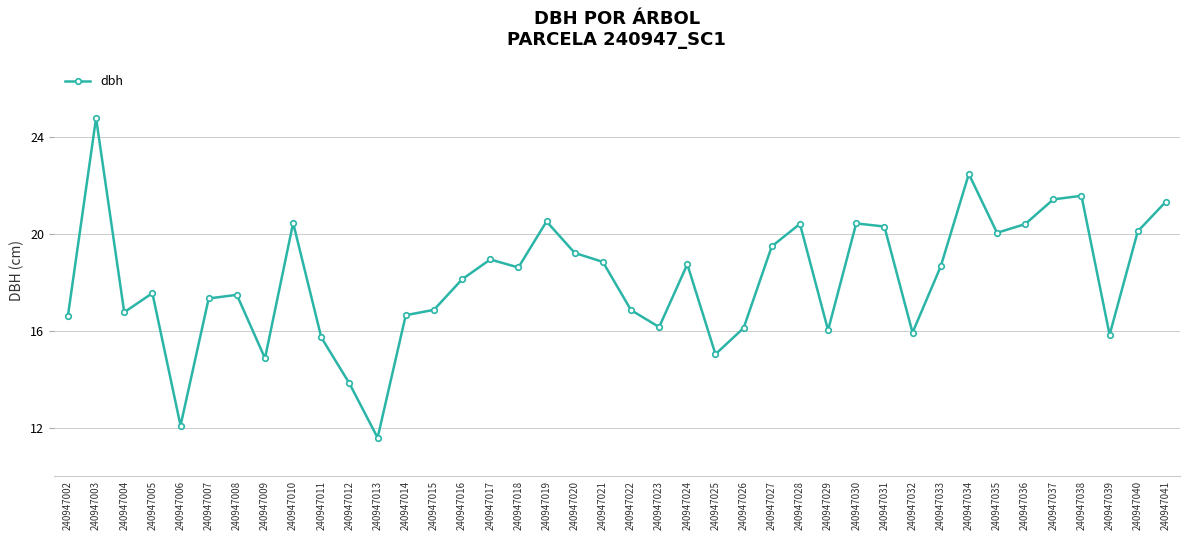

At which category does the data reach its first local peak?

240947003